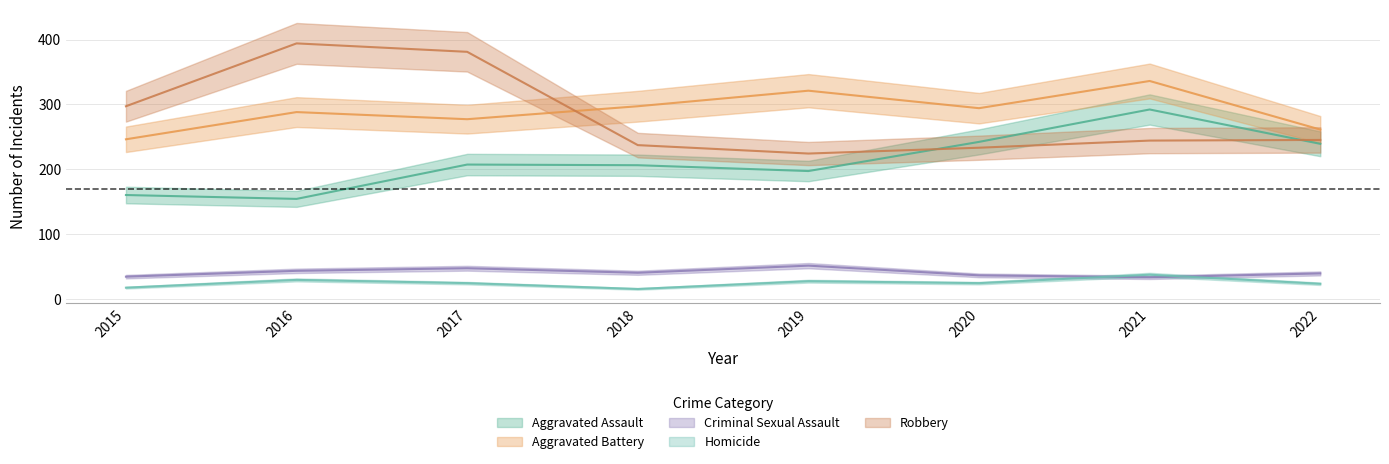

What is the average value of the Homicide series?

24